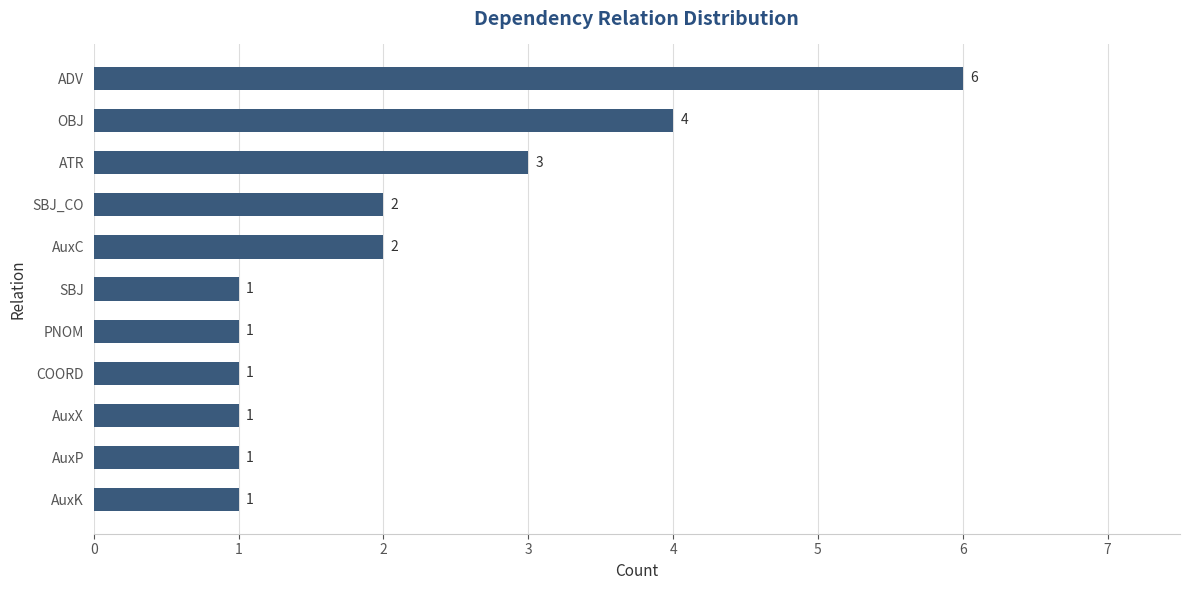

What is the difference between the maximum and minimum values?

5